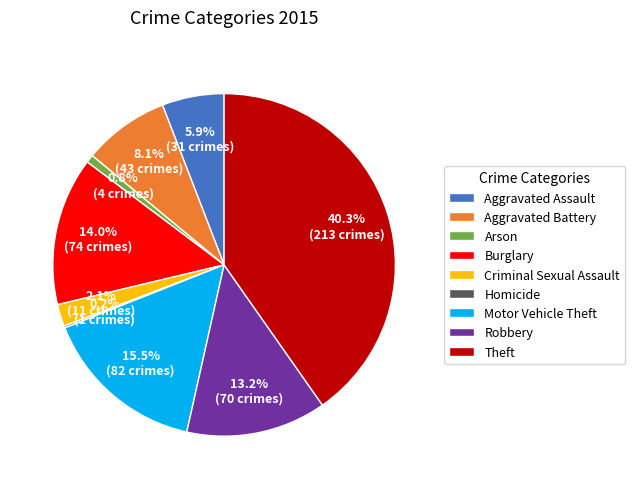

What is the largest slice in the pie chart?

Theft